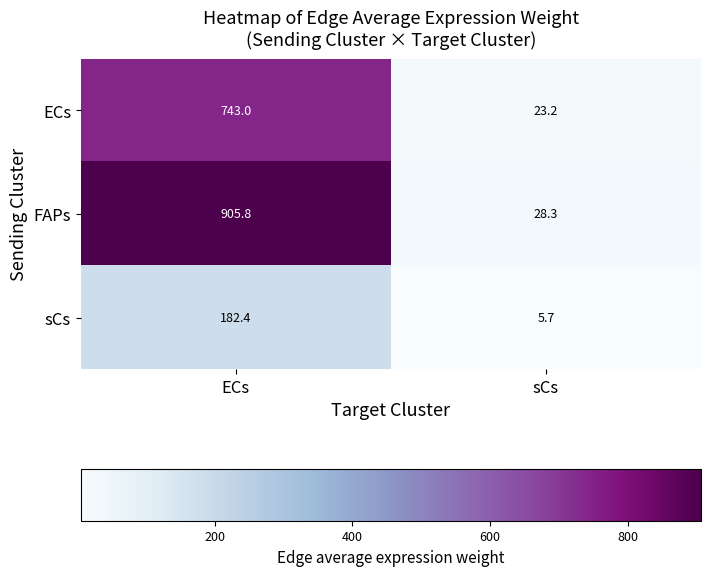

Rank the series at sCs from lowest to highest value.

sCs, ECs, FAPs